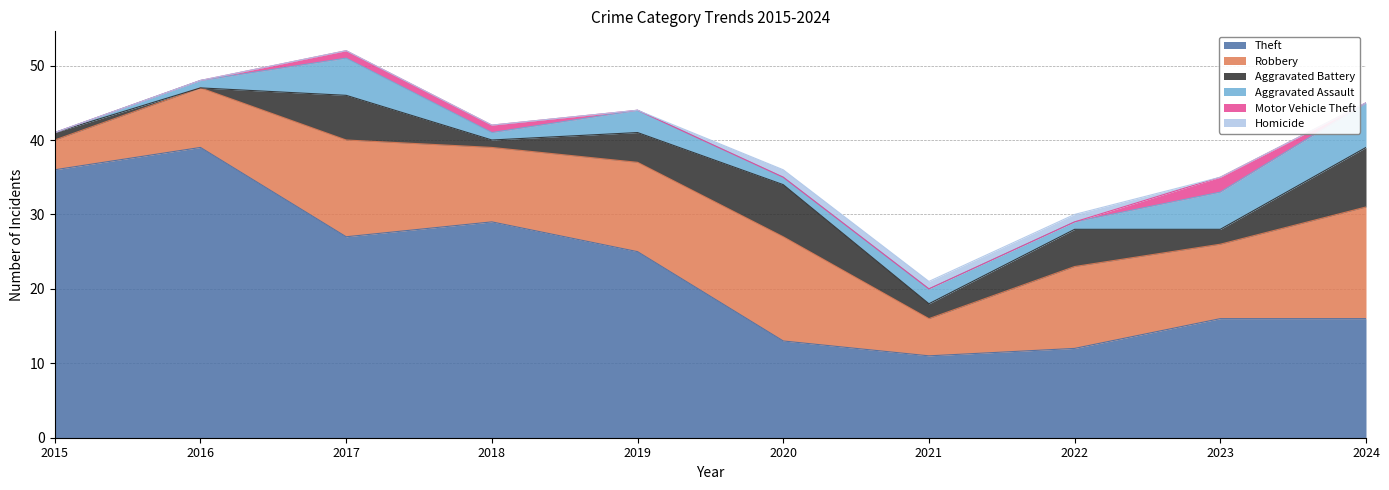

True or false: Theft and Motor Vehicle Theft intersect in this chart.

False